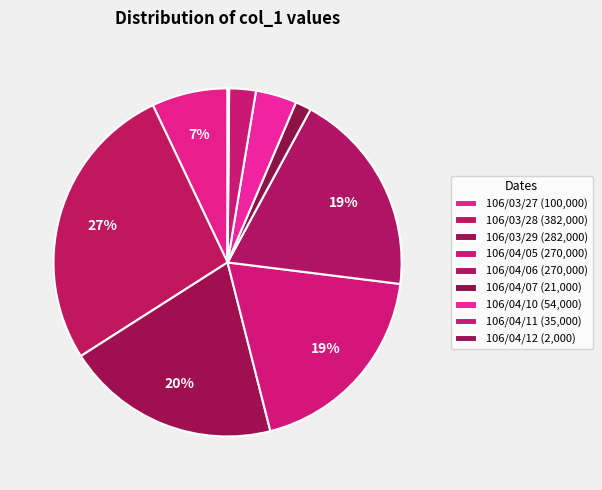

Which category has the smallest portion of the pie?

106/04/12